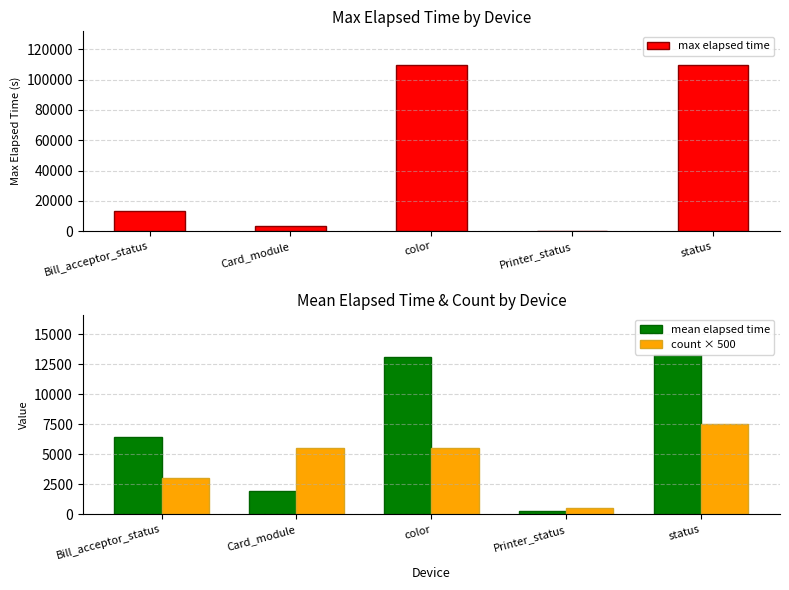

What are all the series names shown in the legend?

max elapsed time, mean elapsed time, count × 500